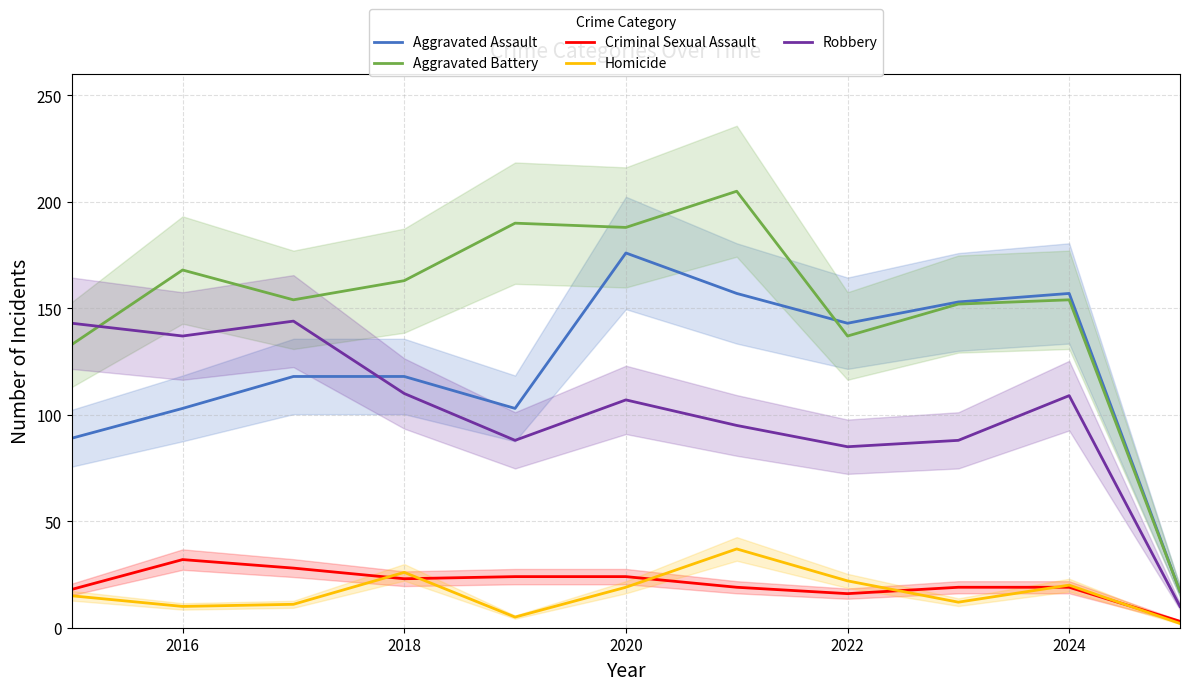

How many distinct data groups are displayed?

5